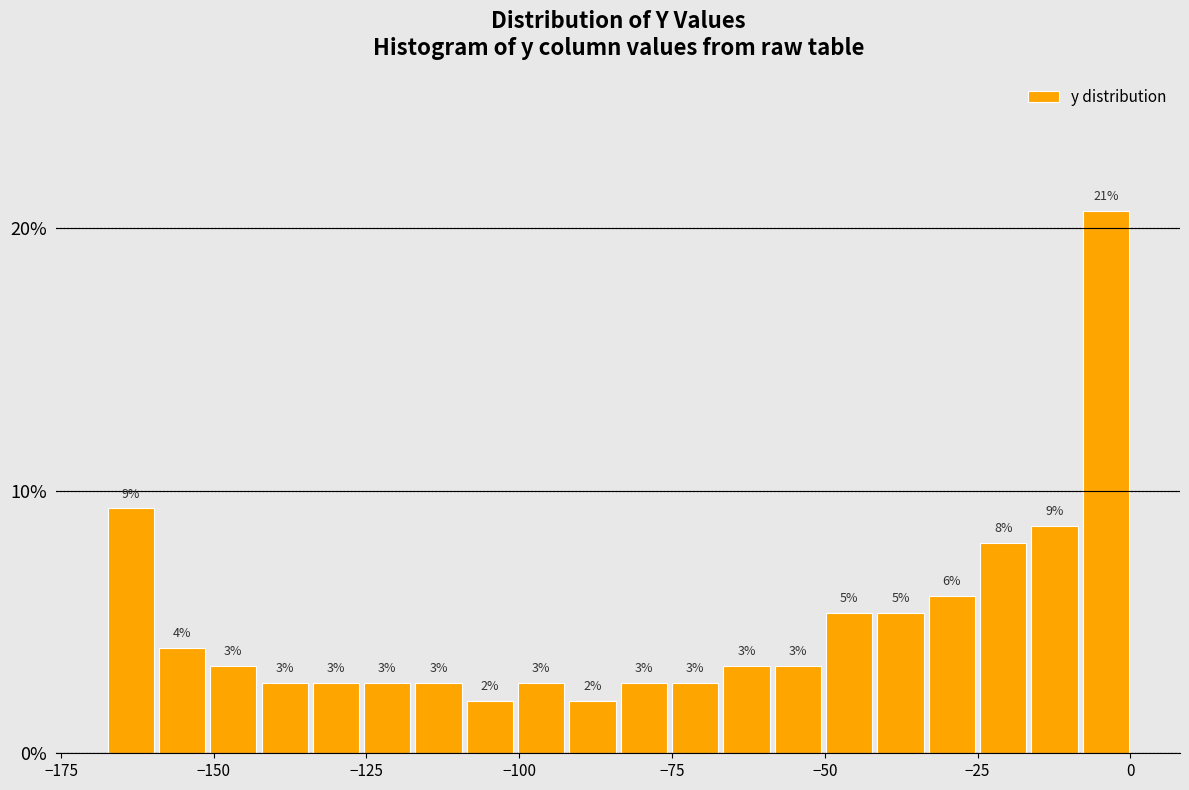

Around what value on the x-axis is the tallest bar? Give the approximate position of its centre, as read against the axis.

-5